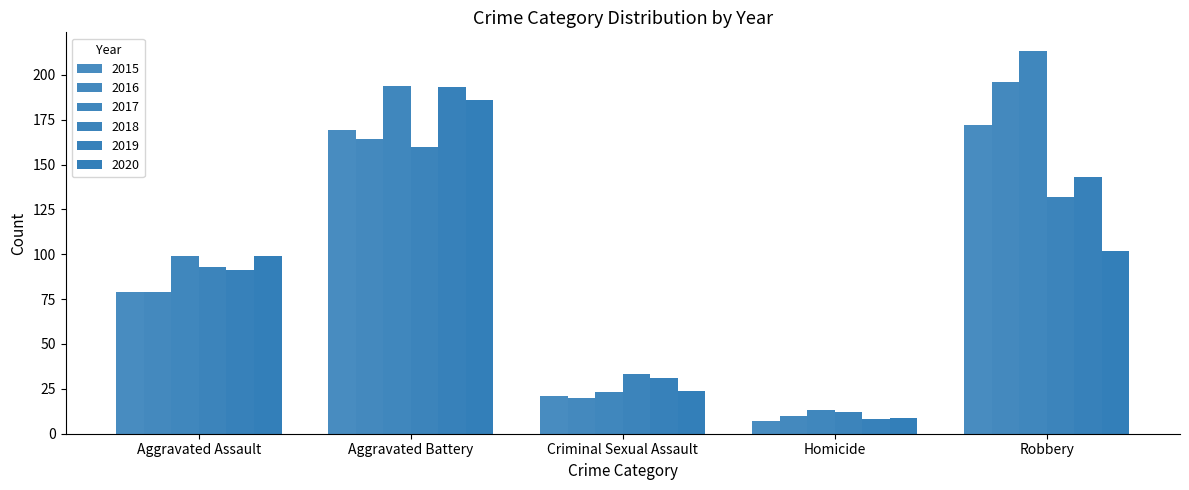

The value of 2015 at Aggravated Battery is 103. True or false?

False